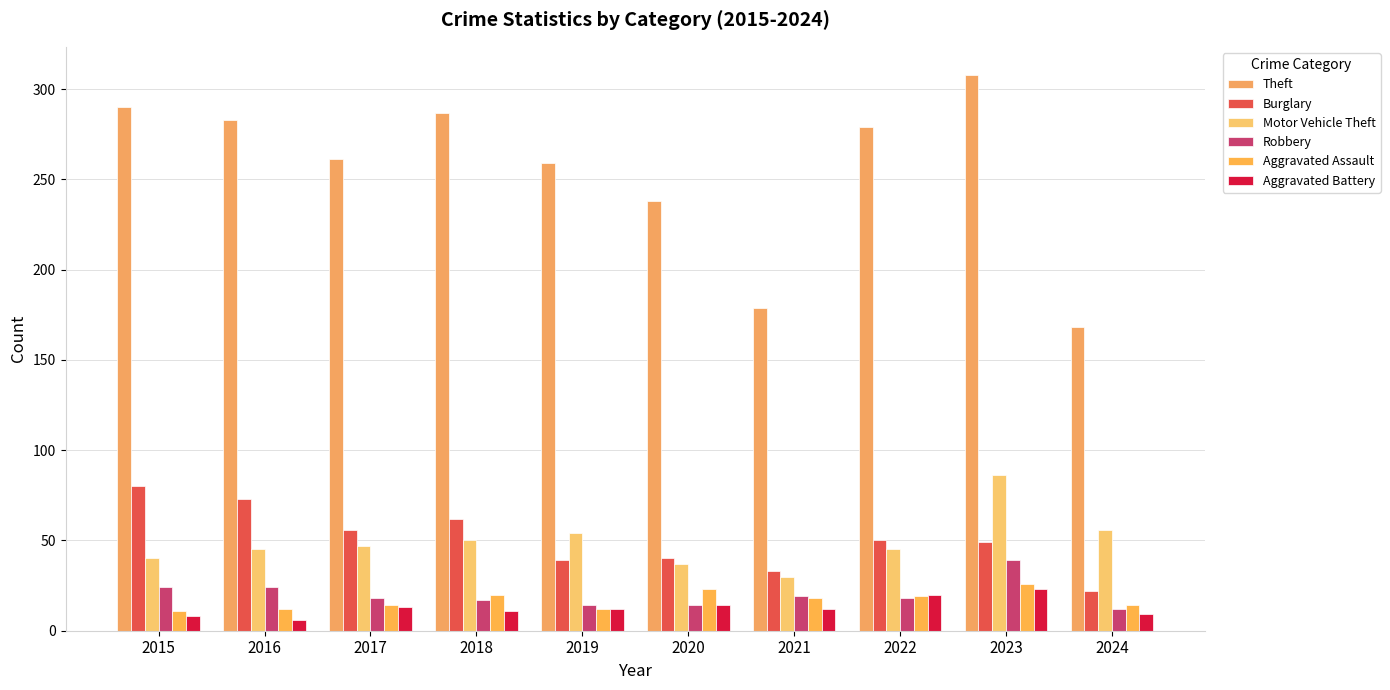

The value of Aggravated Assault at 2018 is 20. True or false?

True